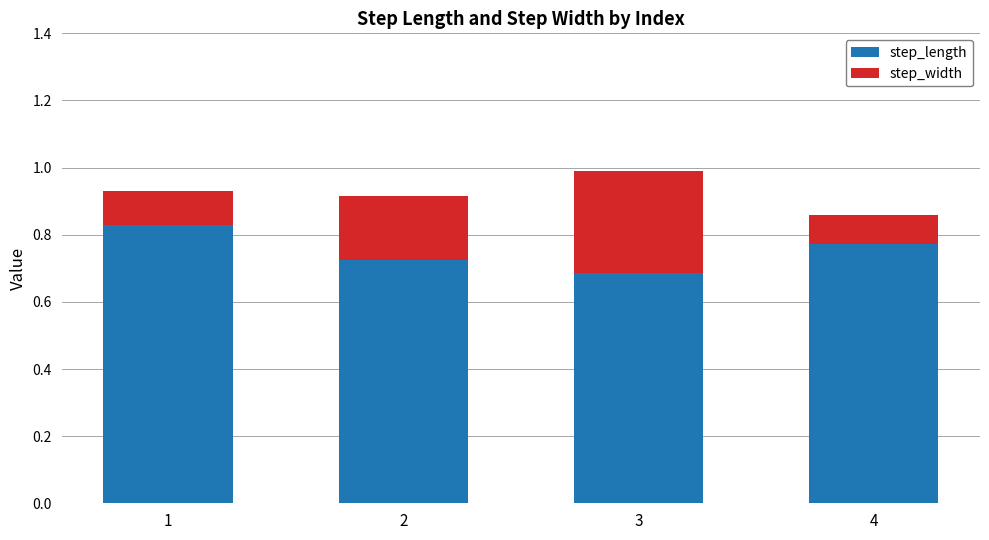

What is the total value across all series at 2?

0.9